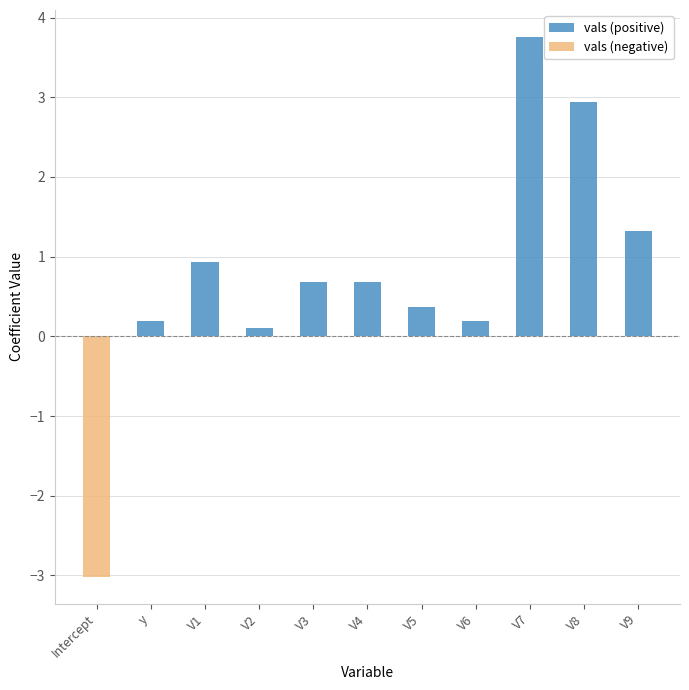

How many groups of bars are there?

11